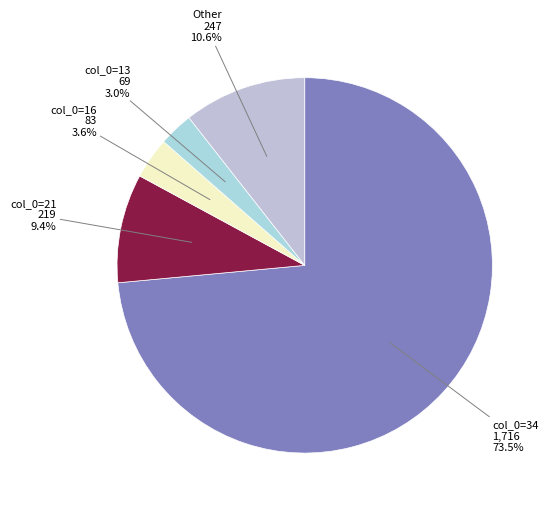

How many slices are in this pie chart?

5